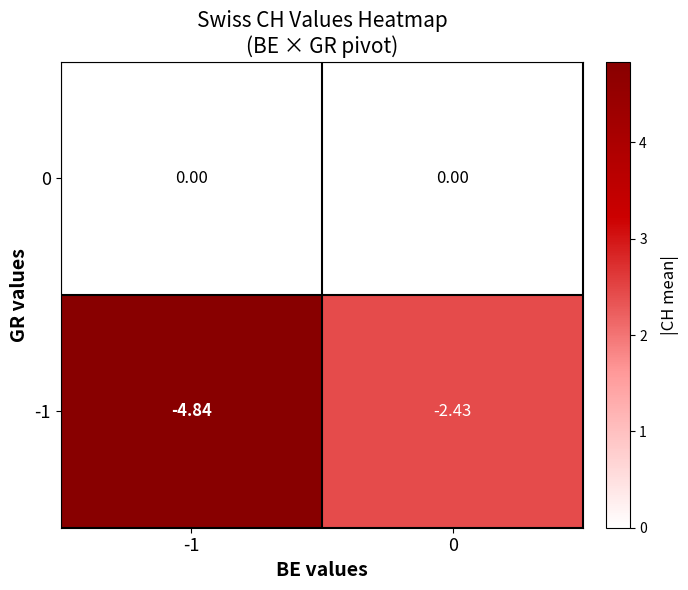

At which category is the sum across all series the highest?

0